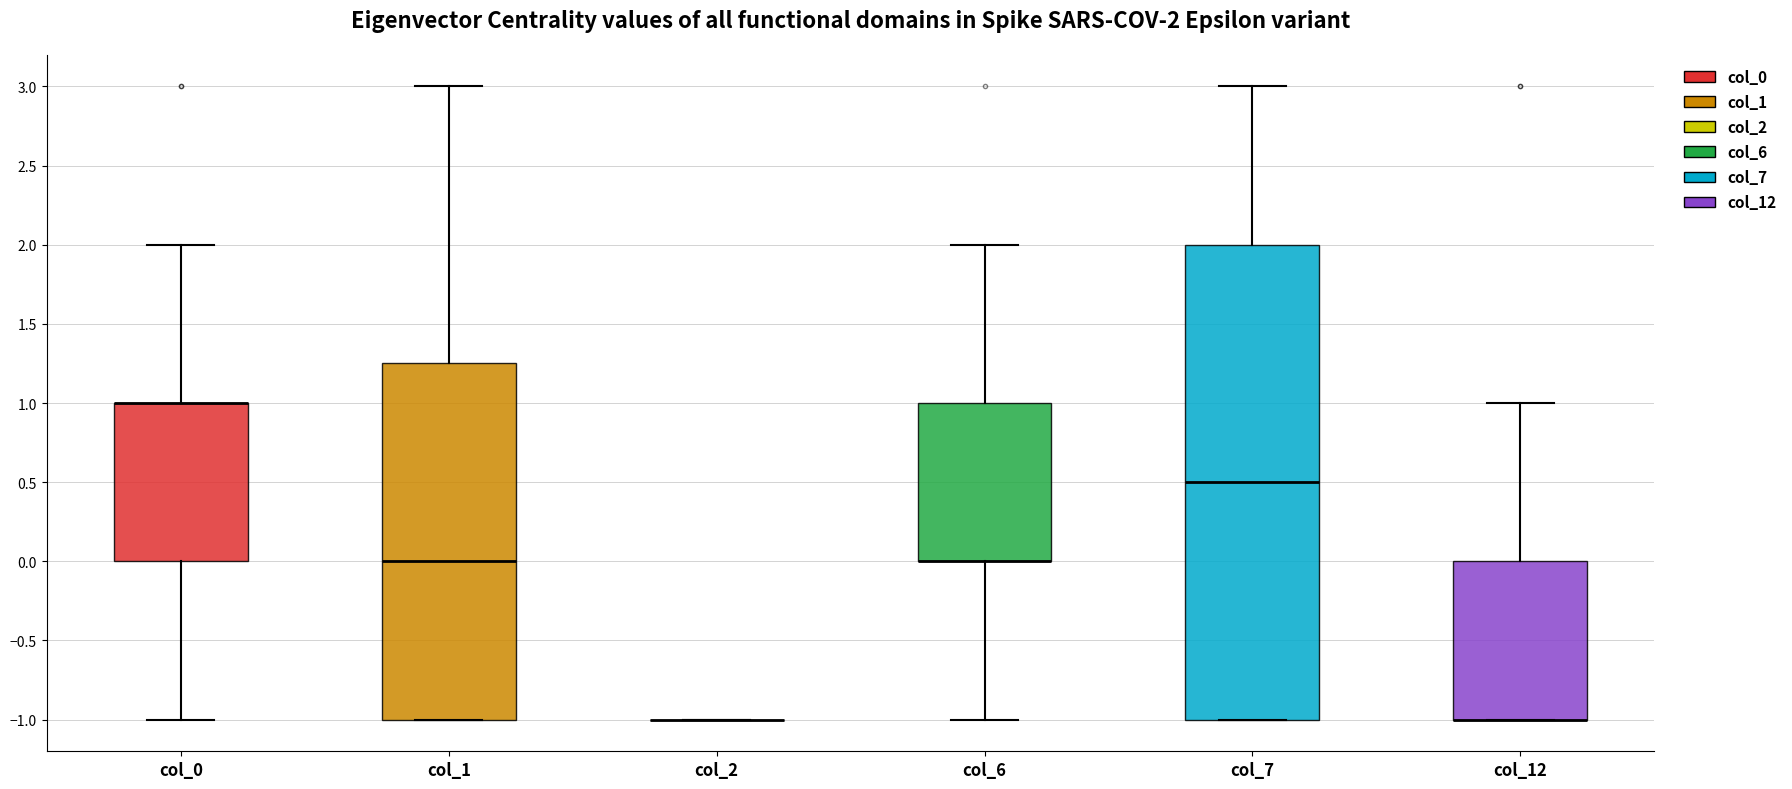

Which box is the tallest, from its lower edge to its upper edge?

col_7